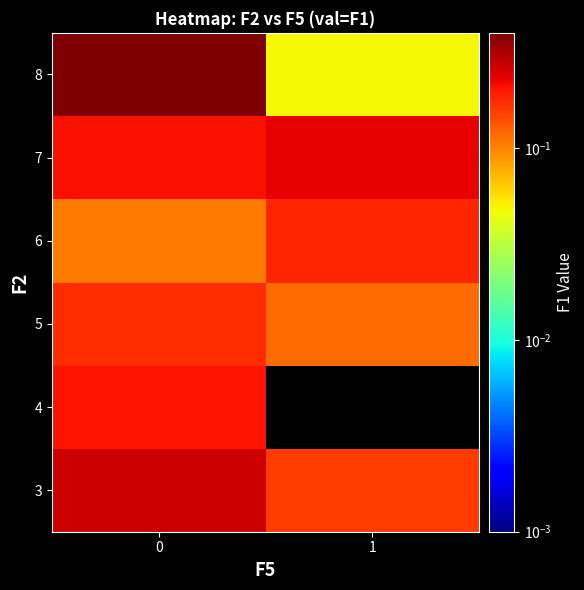

At how many categories does at least one series exceed 0?

2